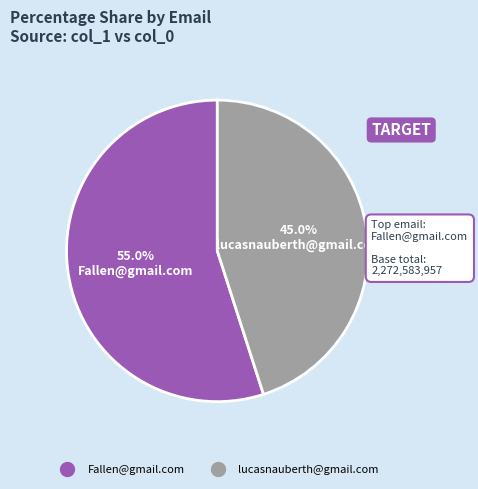

To the nearest percent, what is the combined percentage of lucasnauberth@gmail.com and Fallen@gmail.com?

100%